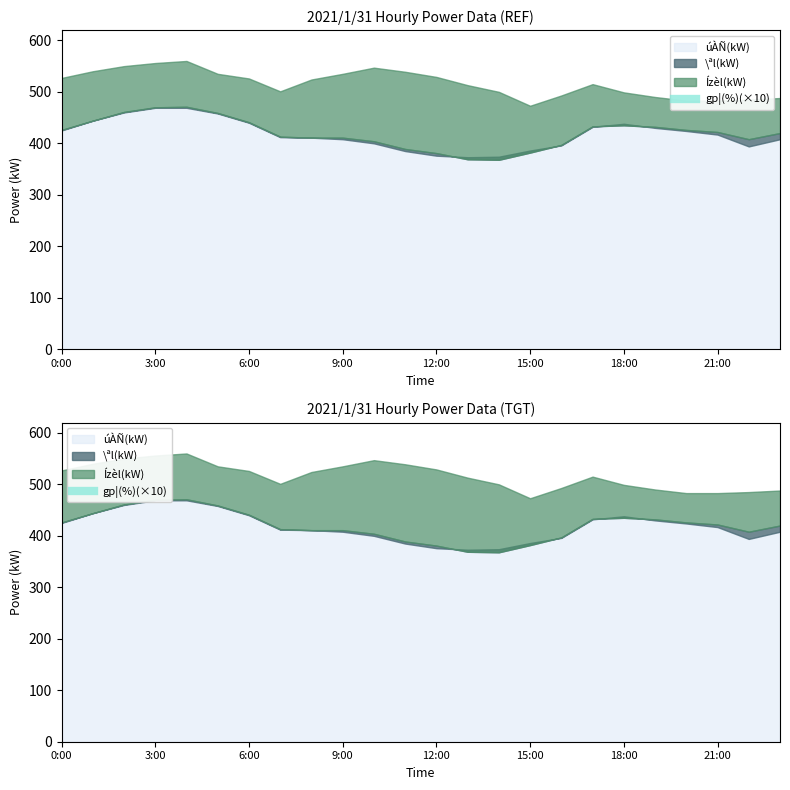

What is the highest value of the Ízèl(kW) series?

560